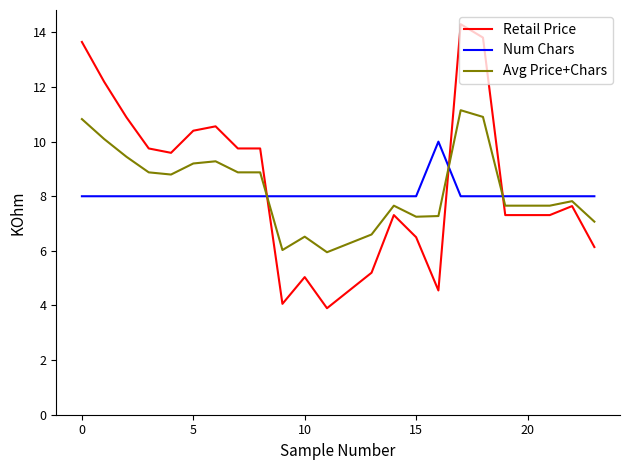

Which series has the widest spread of values?

Retail Price